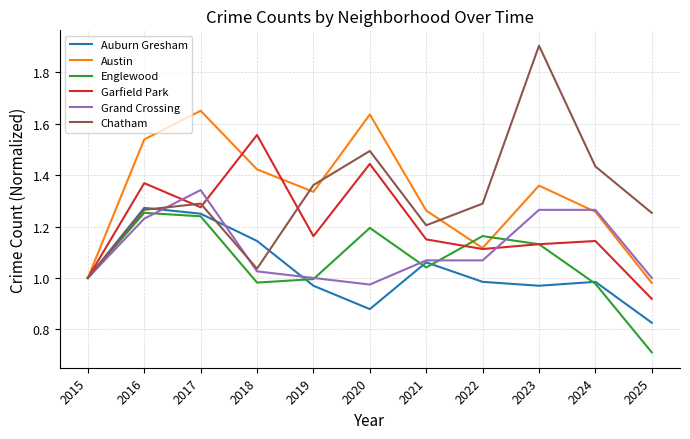

Which label corresponds to the largest value in the chart?

2023